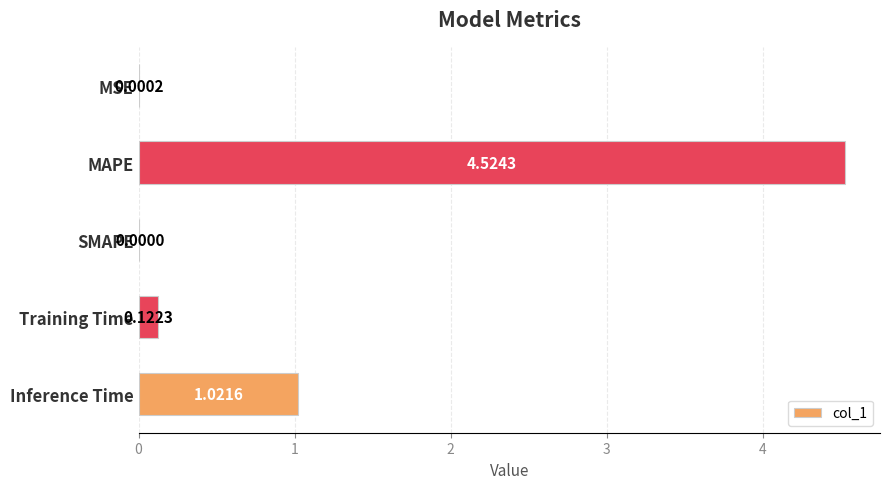

What is the sum of the values at MAPE and Inference Time?

5.5